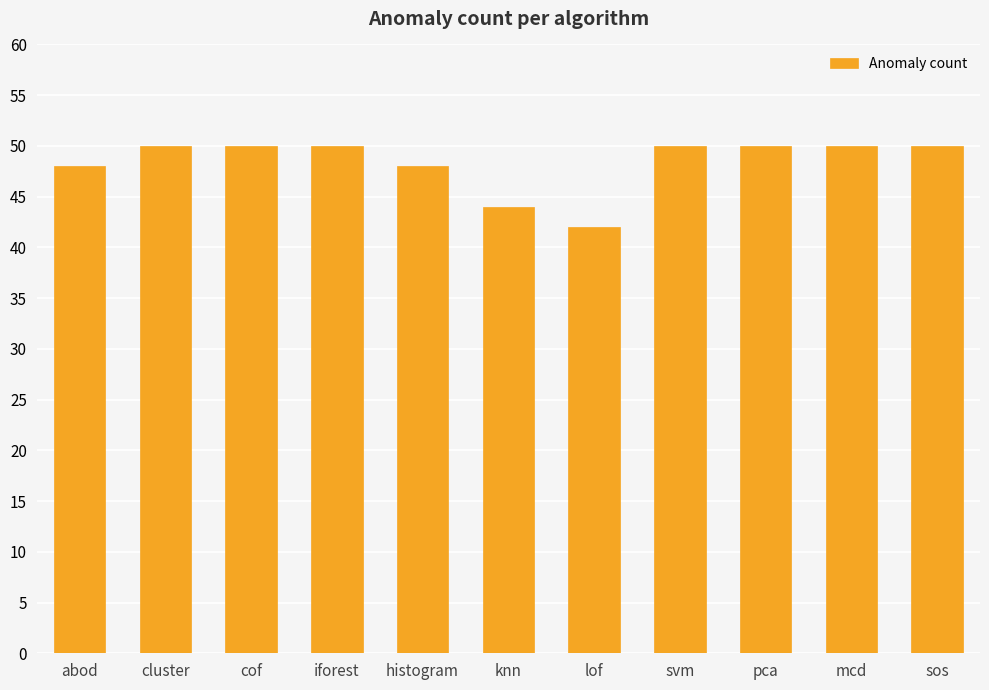

What is the minimum value shown in the chart?

42